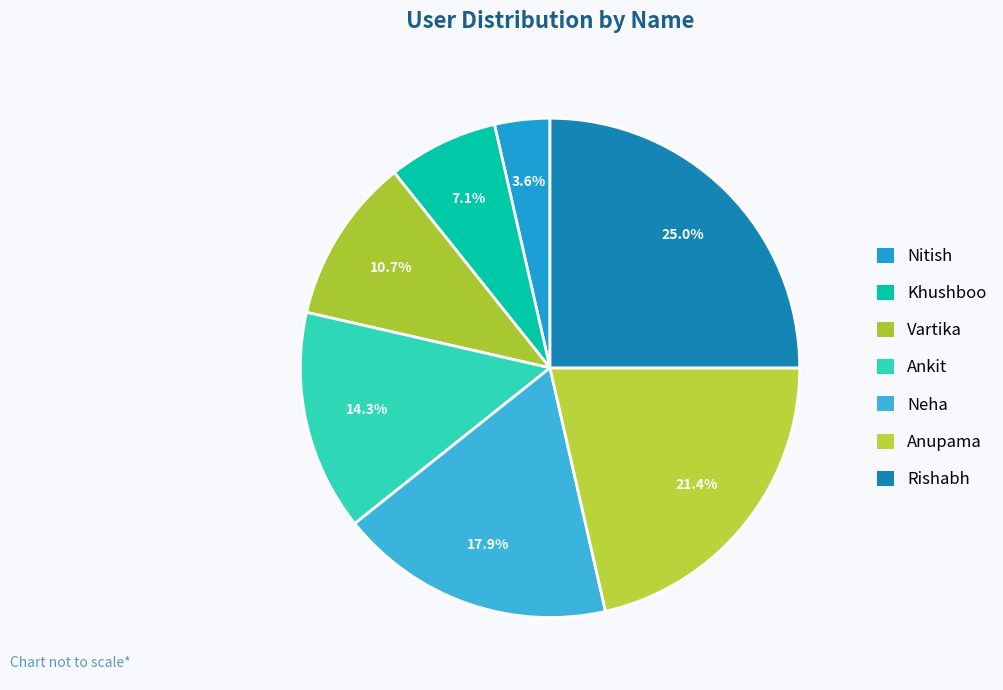

To the nearest percent, what is the difference between the largest and smallest slice percentages?

21%